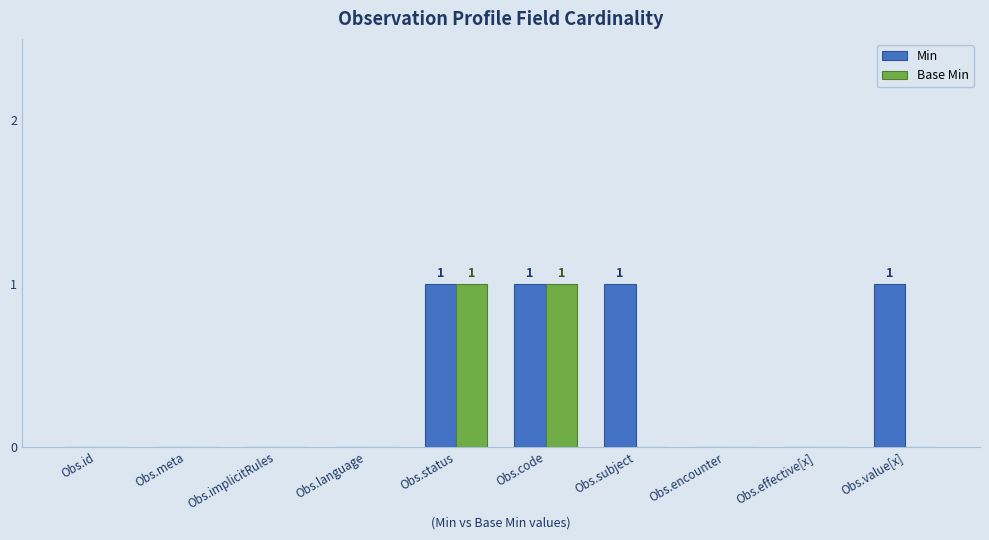

What is the highest value of the Base Min series?

1